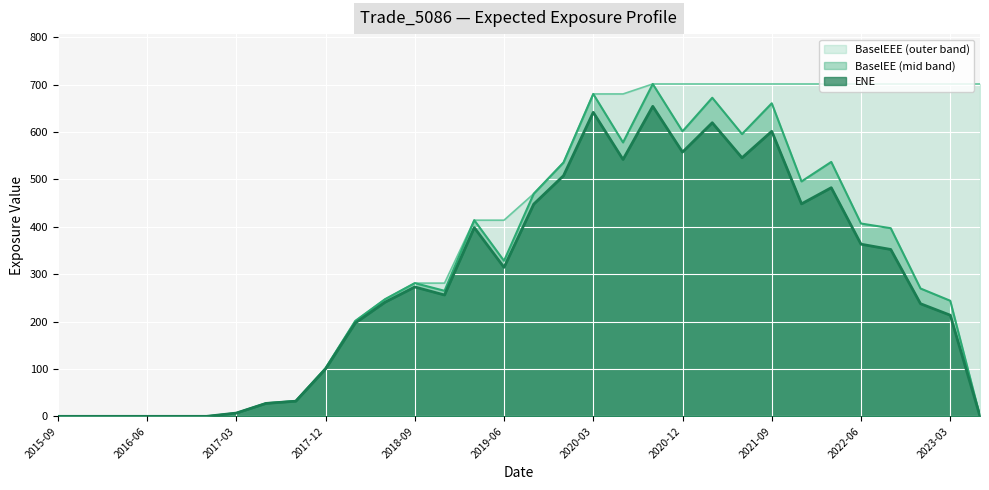

True or false: BaselEE and ENE intersect in this chart.

False